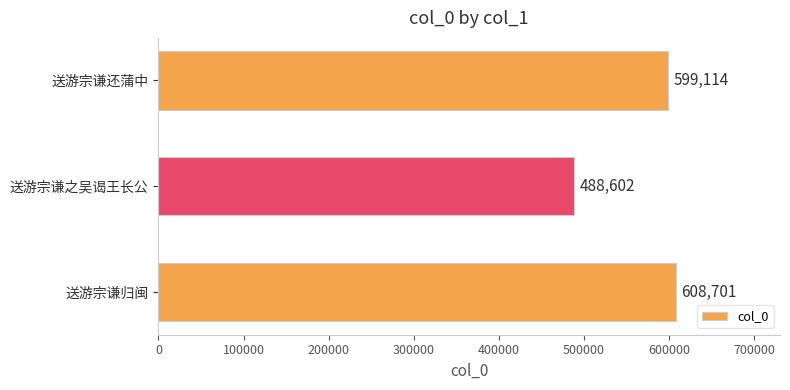

Which has a higher value, 送游宗谦归闽 or 送游宗谦还蒲中?

送游宗谦归闽